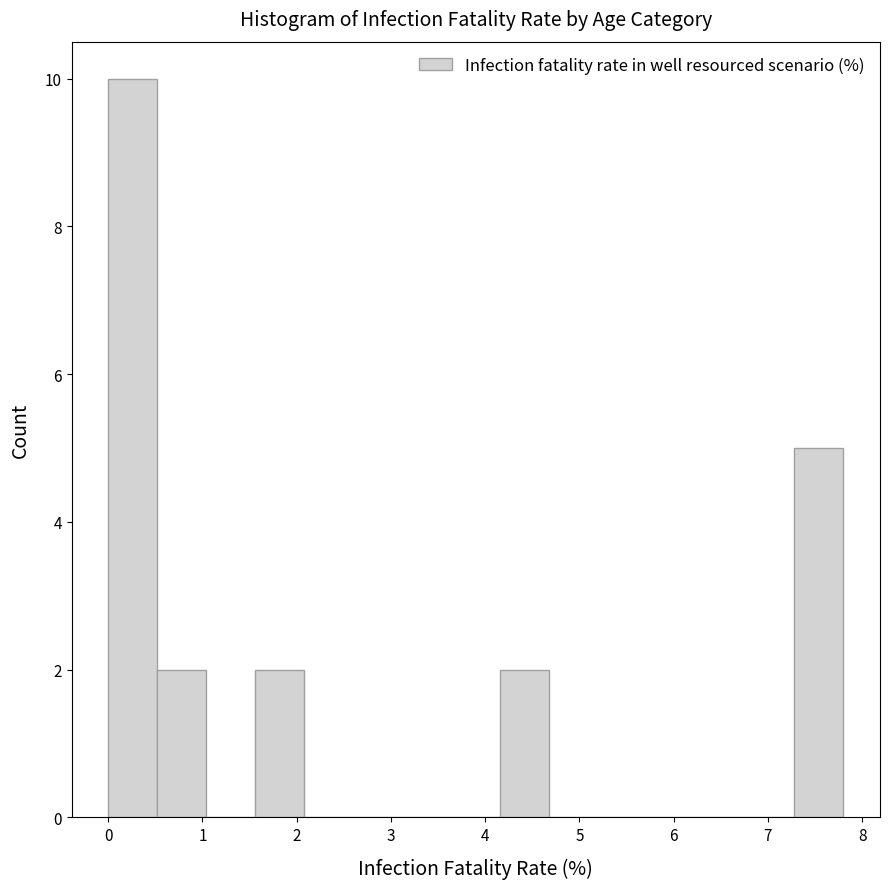

Which range on the x-axis has the tallest bar?

0.0 to 0.5